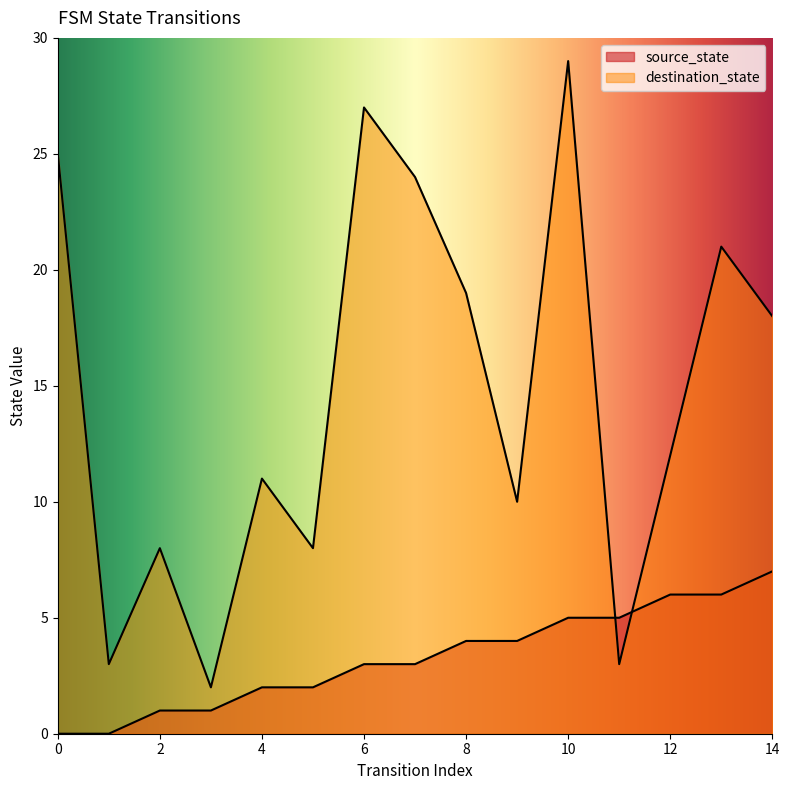

Where is the first local minimum for destination_state?

1